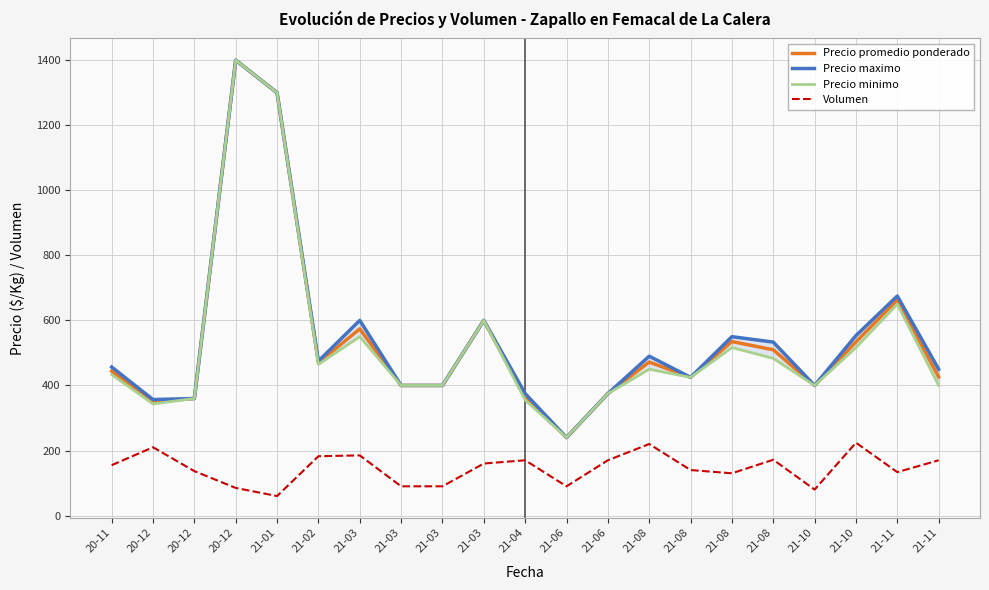

What is the lowest value of the Precio minimo series?

240.0